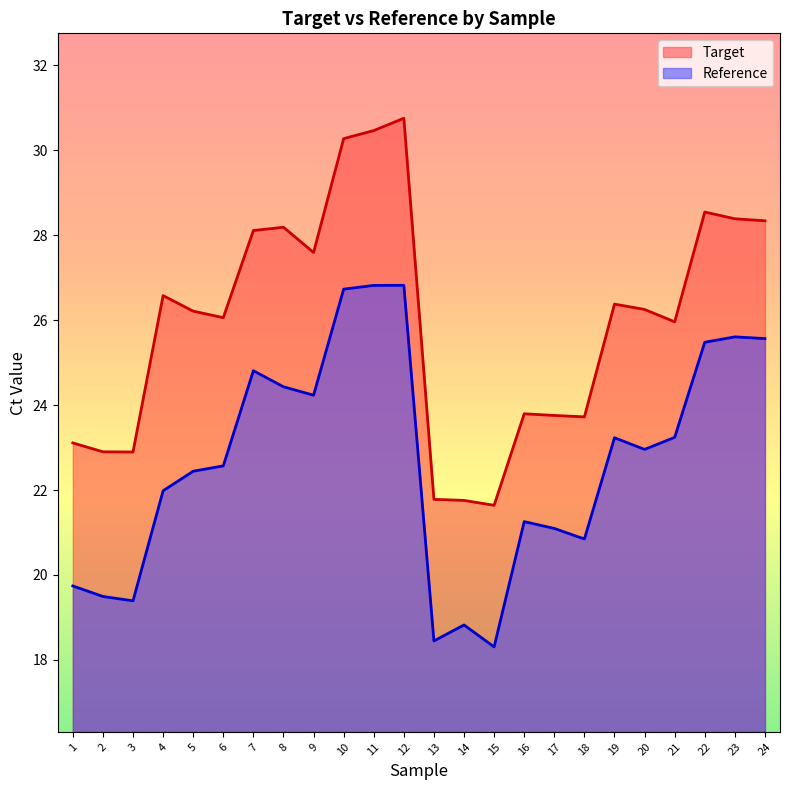

True or false: Target has a value of 23.7 at 18.

True